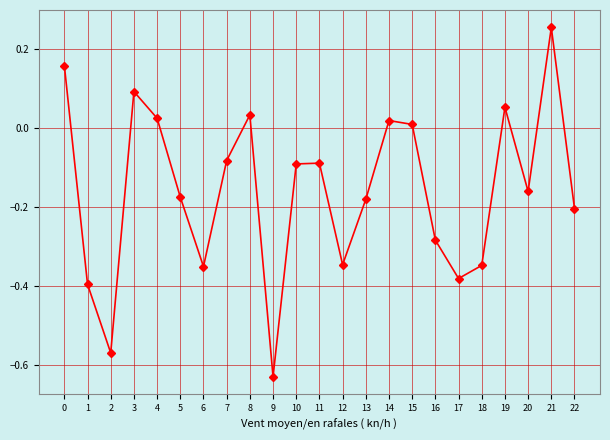

What is the sum of all values?

-3.6